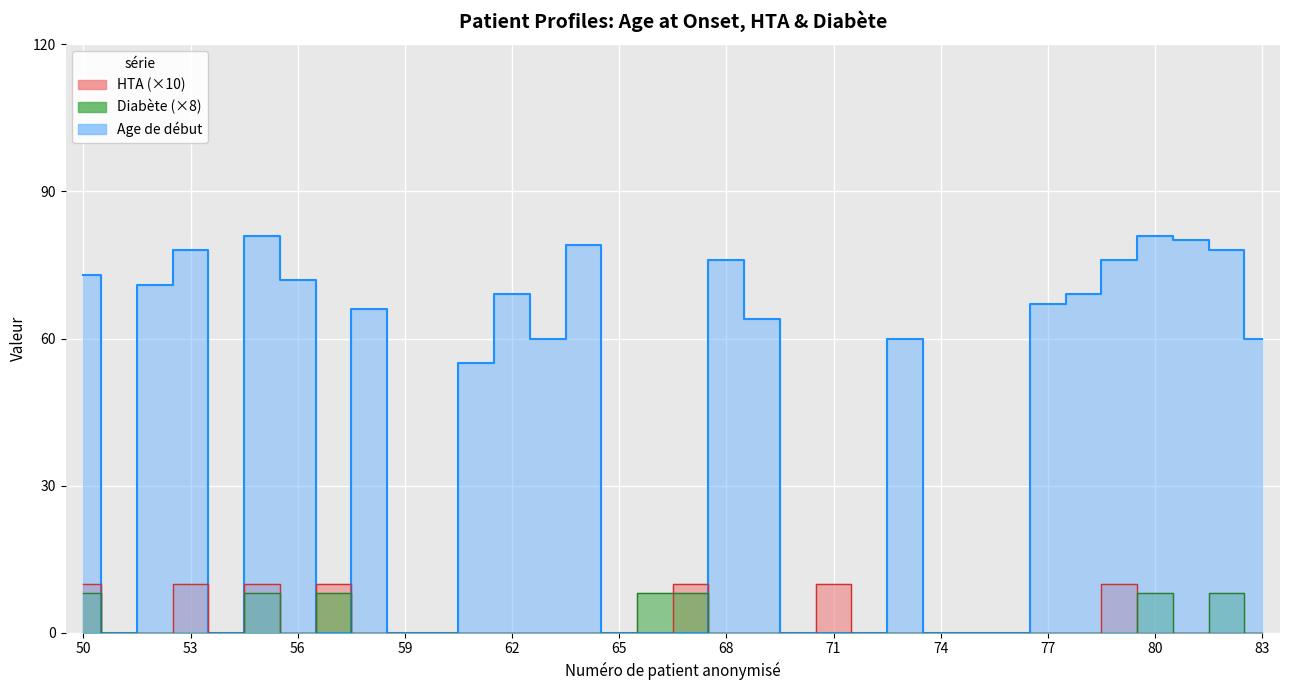

At how many categories does at least one series exceed 14?

20